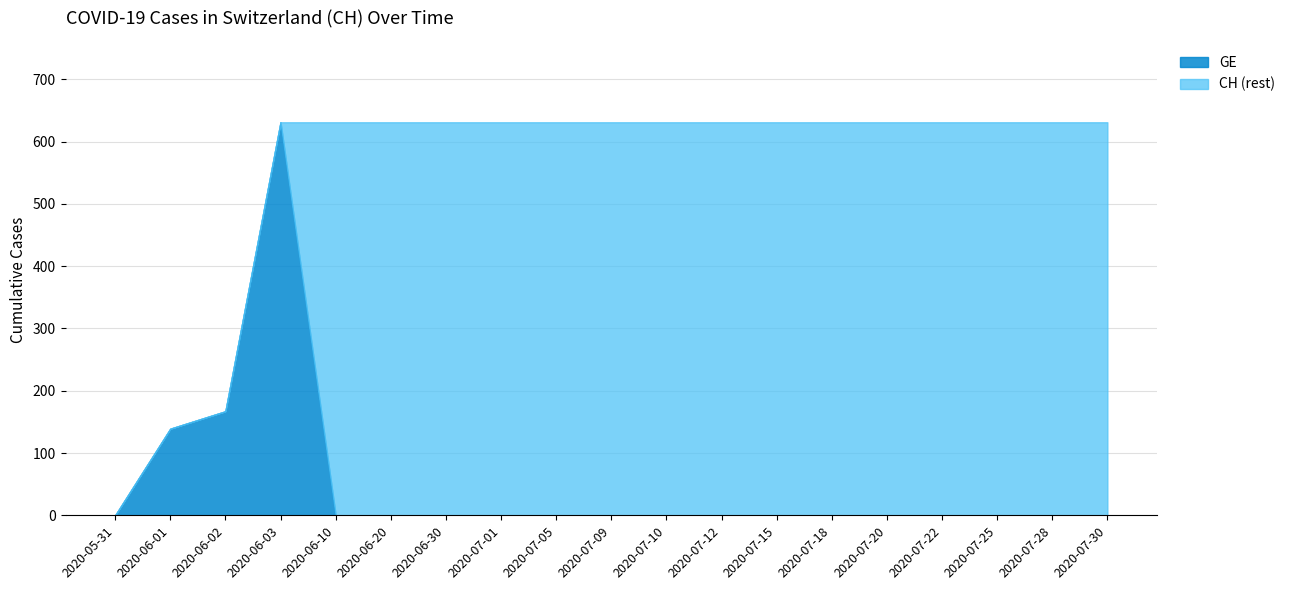

What is the difference between the maximum and second lowest values in the CH series?

492